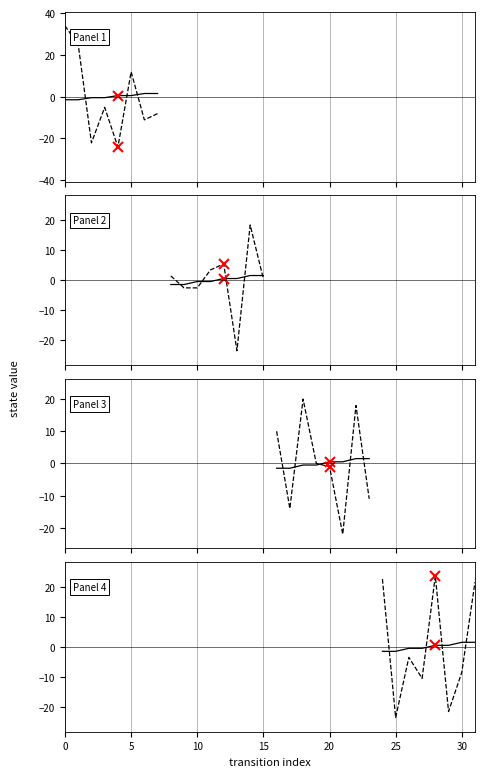

How many values in the destination_state series are below -3?

5